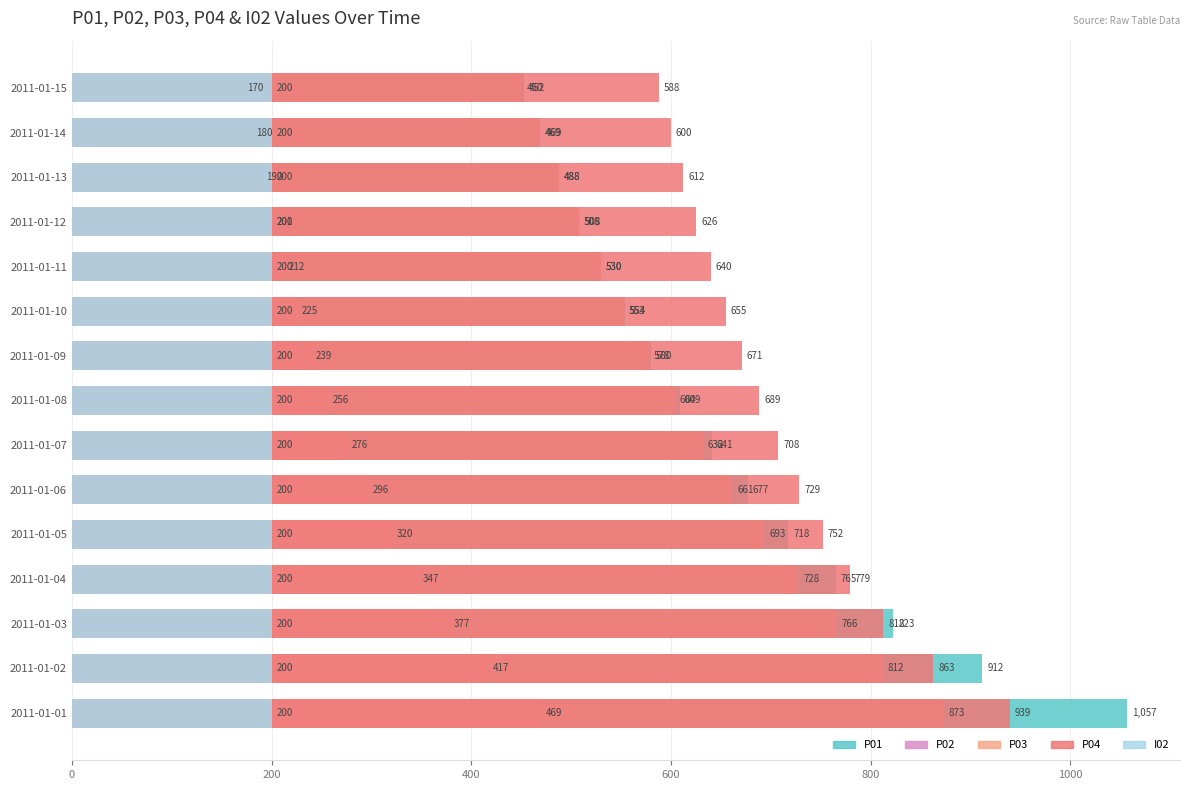

Which series changed the most between 1200 and 14?

P01